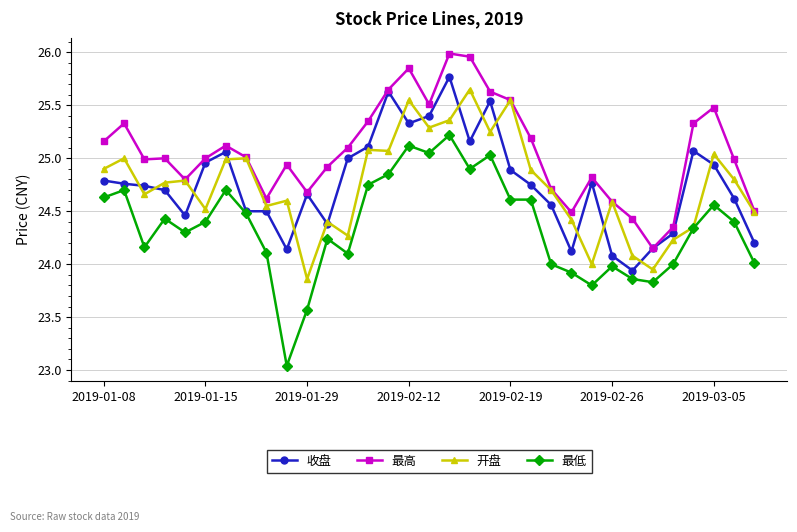

True or false: 开盘 has more than 1 interior local peaks.

True